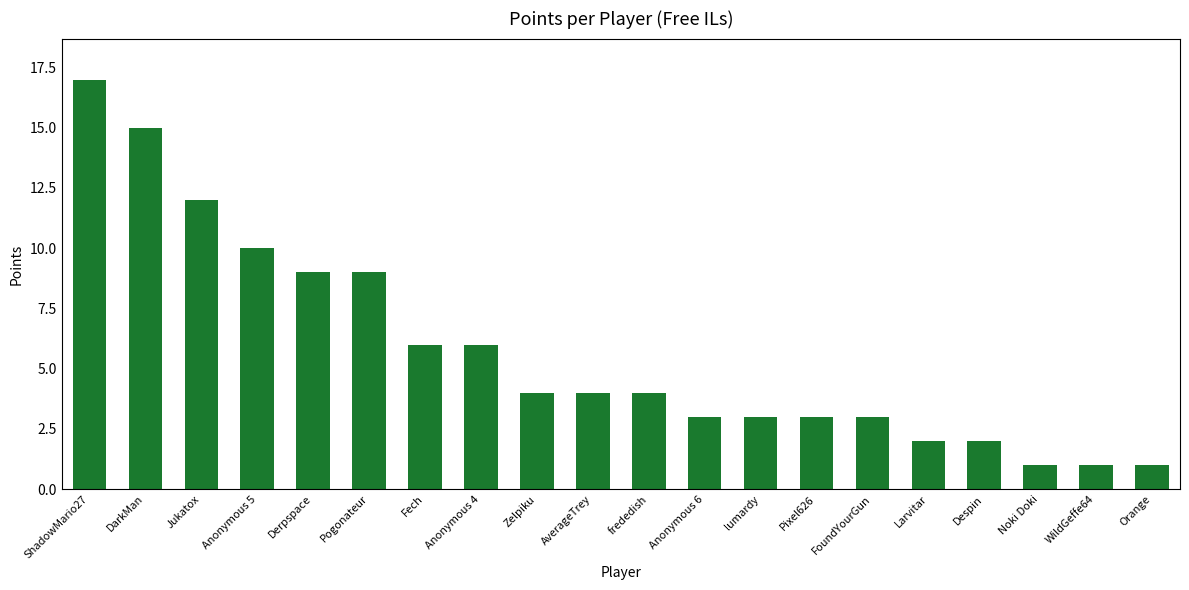

Reading left to right, what are all the values shown in this chart?

17	15	12	10	9	9	6	6	4	4	4	3	3	3	3	2	2	1	1	1